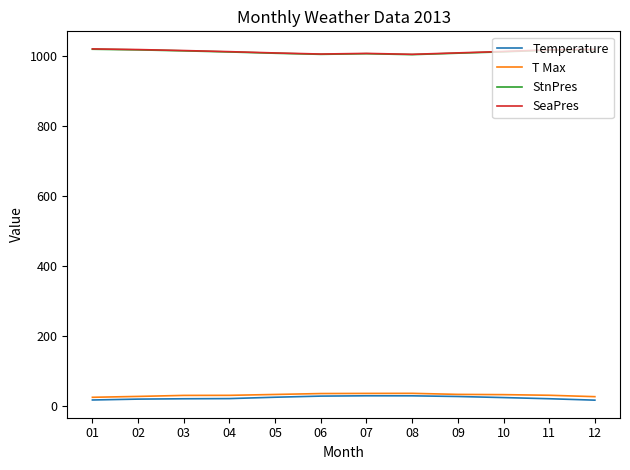

The value of T Max at 07 is 35.4. True or false?

True